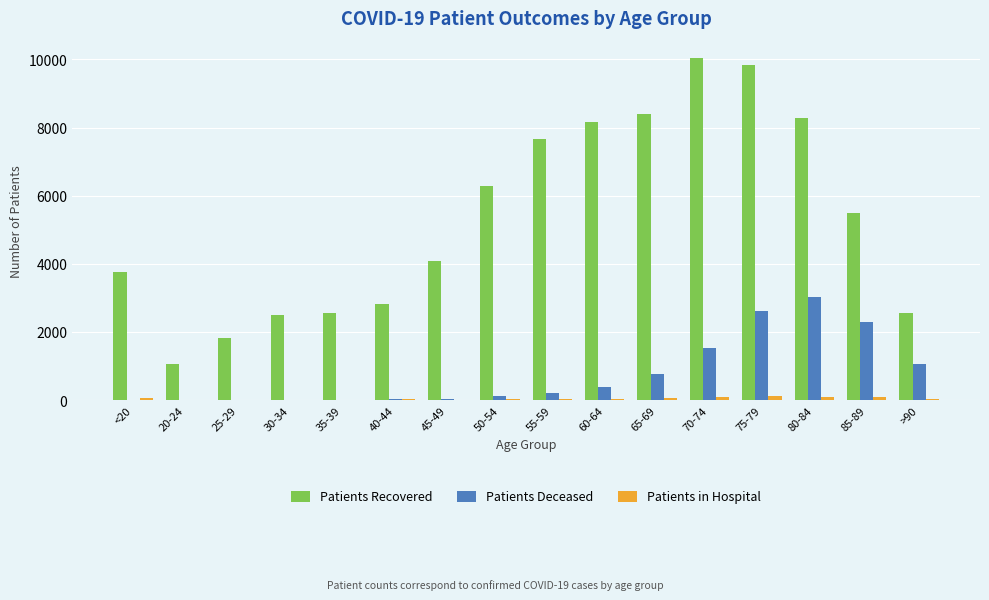

What is the greatest value displayed?

10049